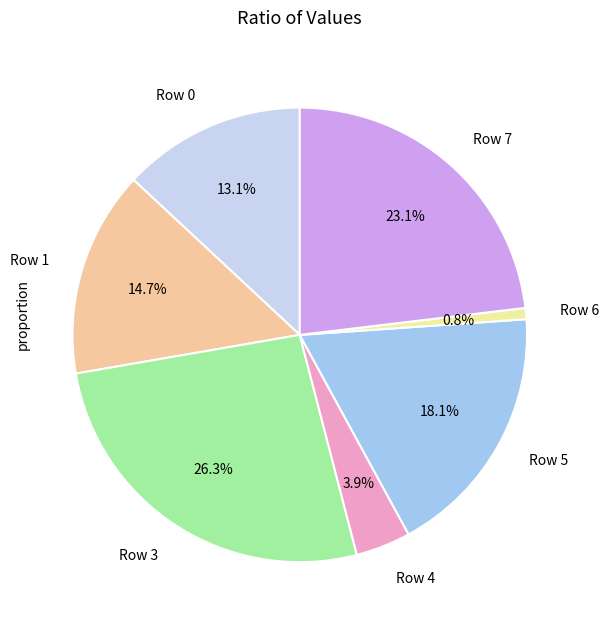

The Row 3 slice represents 26% of the pie. True or false?

True